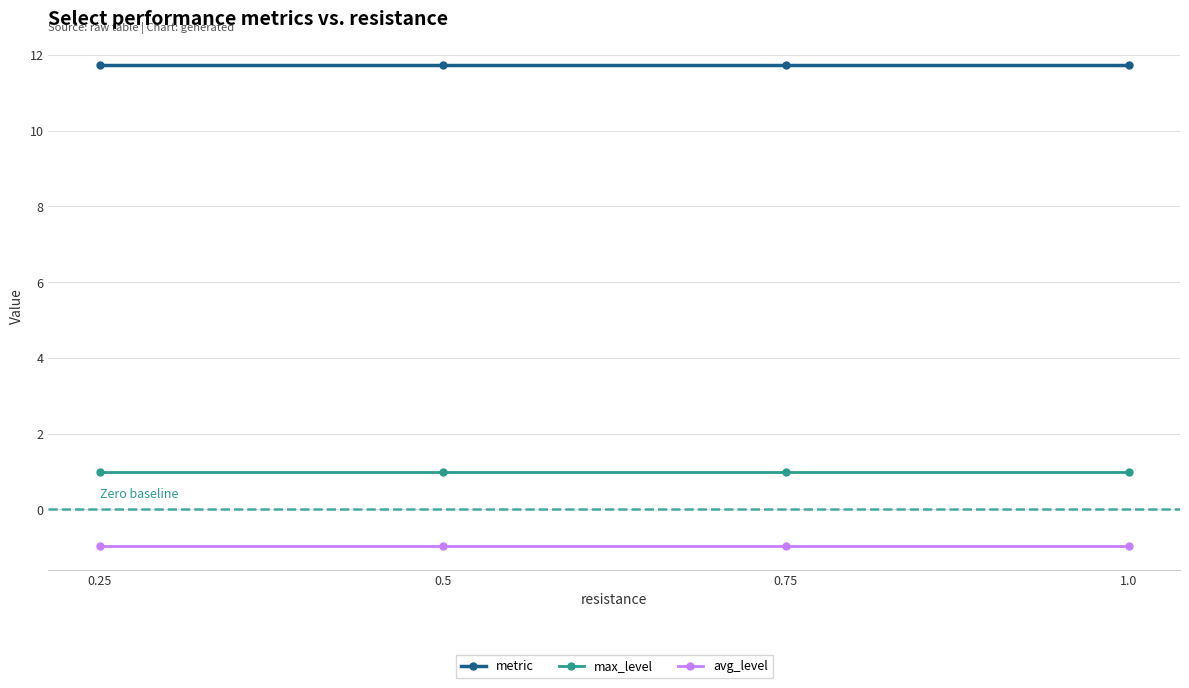

True or false: avg_level has more than 1 points higher than both neighbors.

False